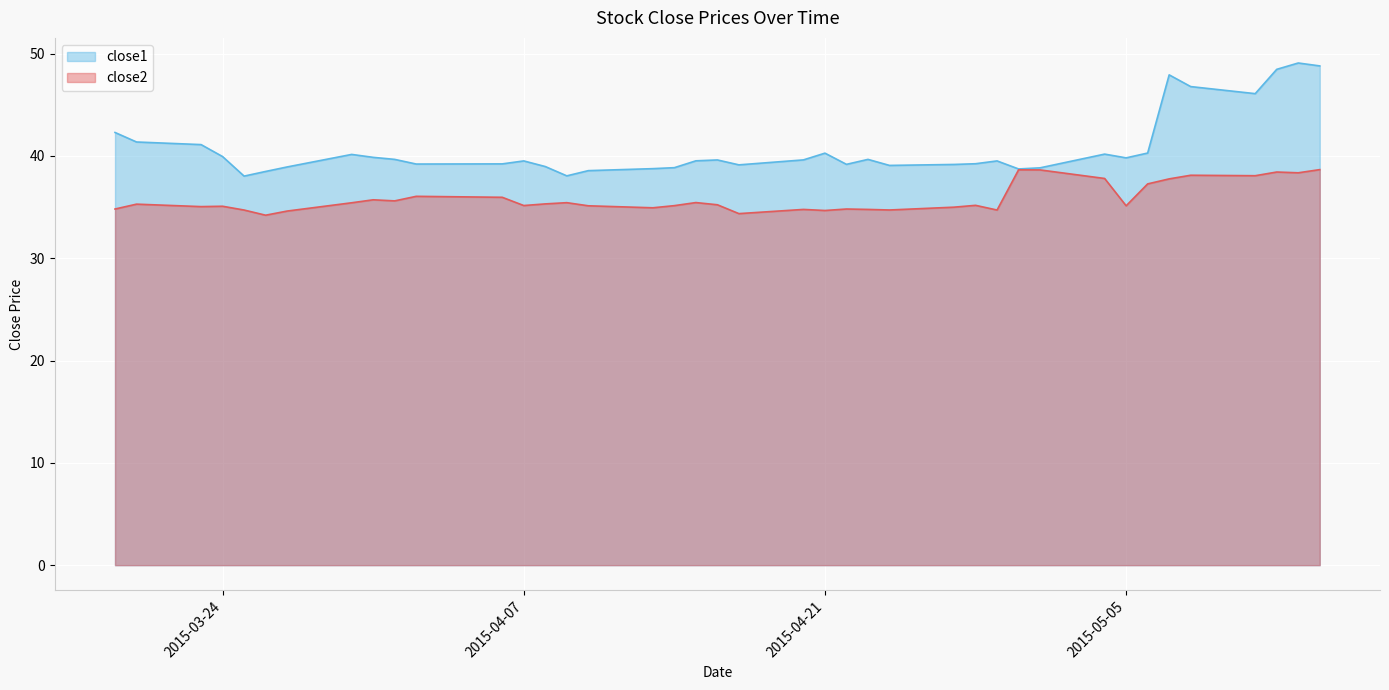

Reading left to right, what are all the values shown in this chart?

close1: 42.3	41.4	41.1	39.9	38.0	38.5	38.9	40.1	39.9	39.7	39.2	39.2	39.5	39.0	38.0	38.6	38.8	38.8	39.5	39.6	39.1	39.6	40.3	39.2	39.7	39.1	39.2	39.2	39.5	38.7	38.8	40.2	39.8	40.3	47.9	46.8	46.1	48.5	49.1	48.8
close2: 34.8	35.3	35.0	35.1	34.7	34.2	34.6	35.4	35.7	35.6	36.0	36.0	35.1	35.3	35.4	35.1	34.9	35.1	35.4	35.2	34.4	34.8	34.7	34.8	34.8	34.7	35.0	35.2	34.7	38.6	38.6	37.8	35.1	37.3	37.8	38.1	38.1	38.4	38.3	38.7